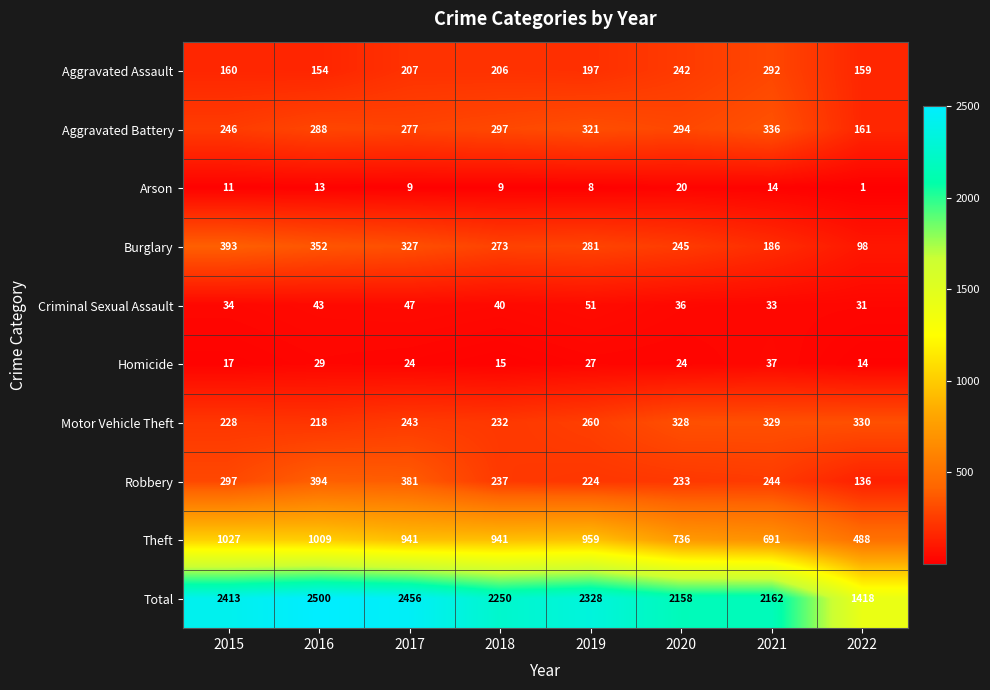

How many values in the Burglary series are below 281?

4